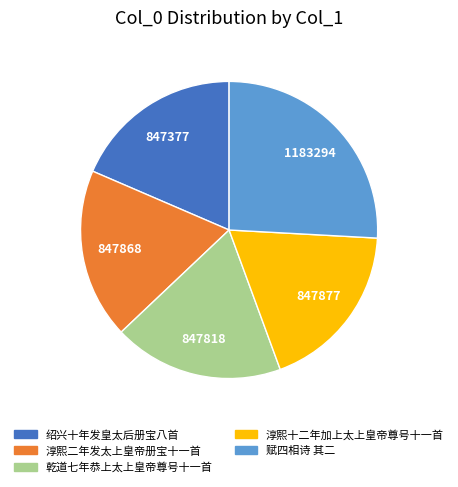

Does 乾道七年恭上太上皇帝尊号十一首 account for over 50% of the chart?

No